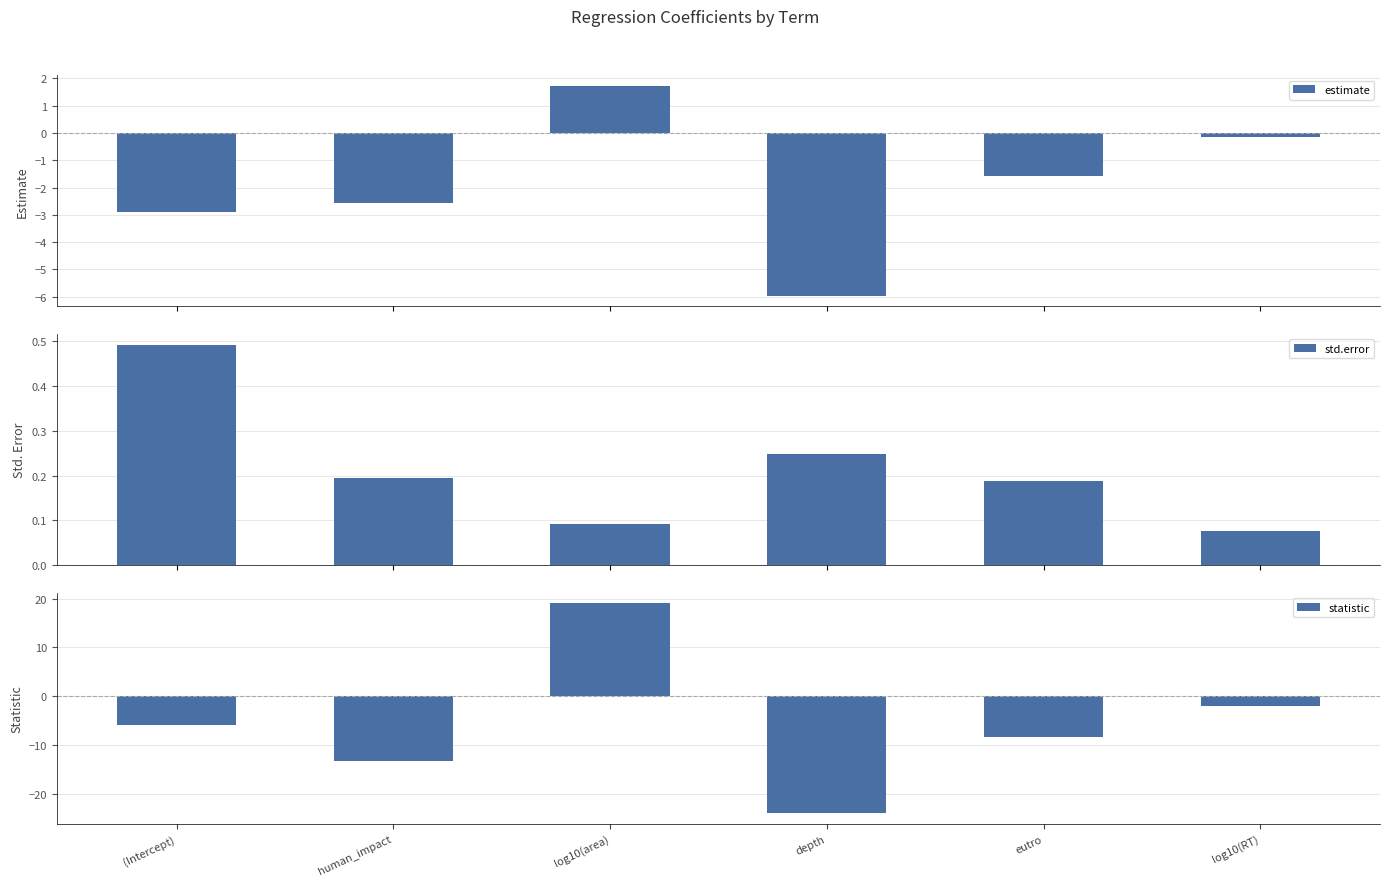

What is the difference between the second highest and minimum values in the statistic series?

22.0